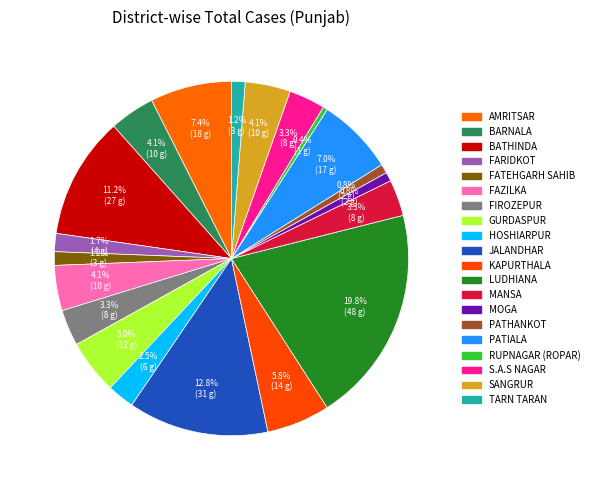

How many segments does this pie chart have?

20